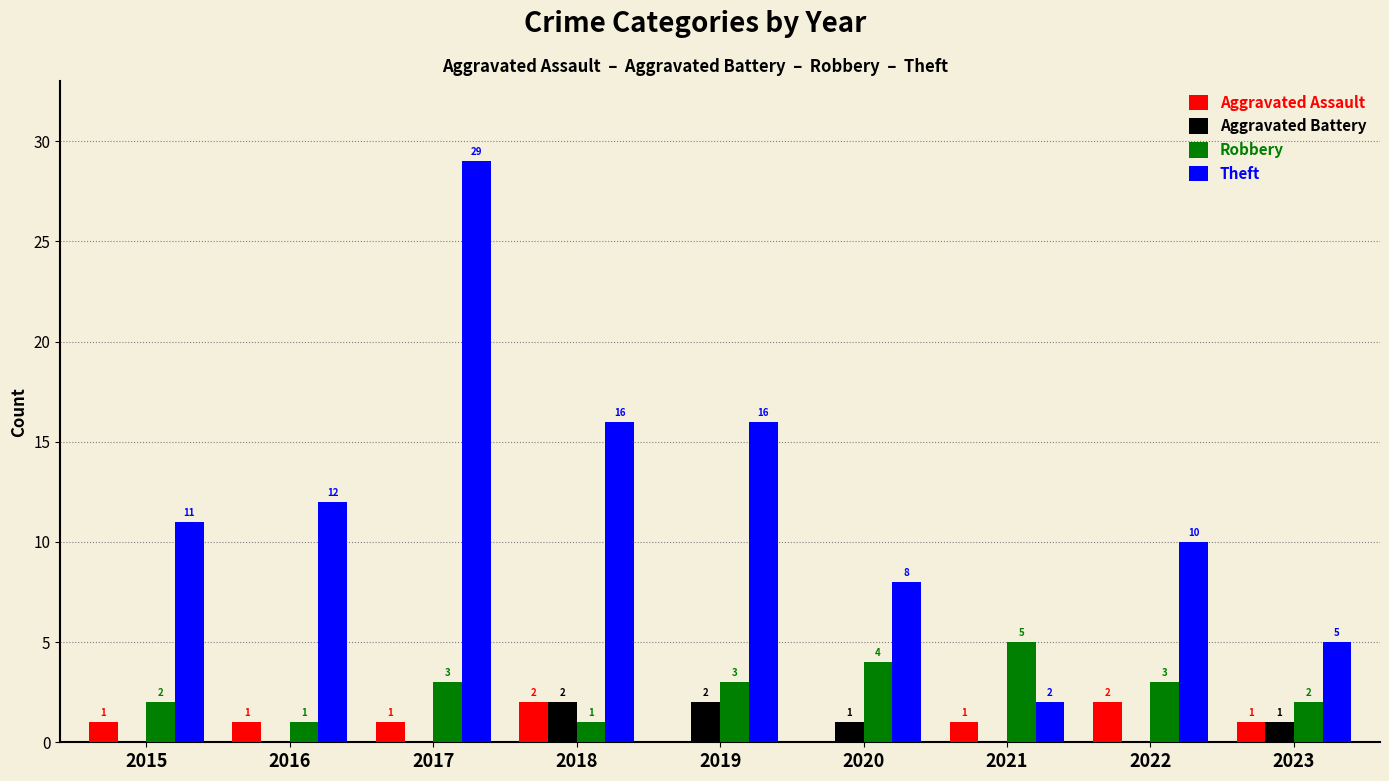

Reading left to right, what are all the values shown in this chart?

Aggravated Assault: 1	1	1	2	0	0	1	2	1
Aggravated Battery: 0	0	0	2	2	1	0	0	1
Robbery: 2	1	3	1	3	4	5	3	2
Theft: 11	12	29	16	16	8	2	10	5